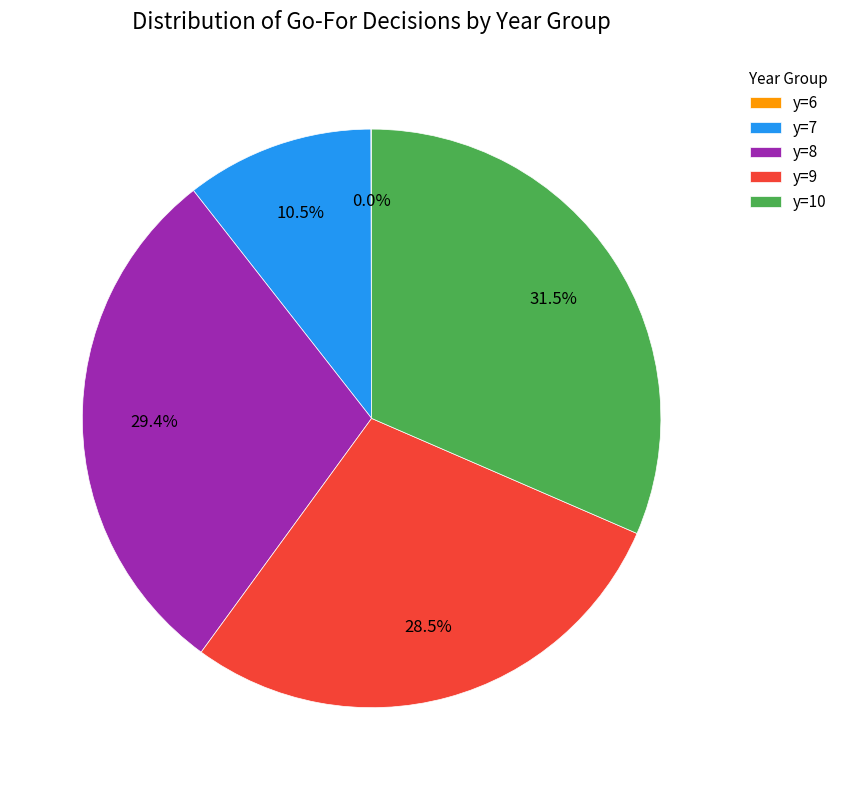

Does any single category account for the majority?

No